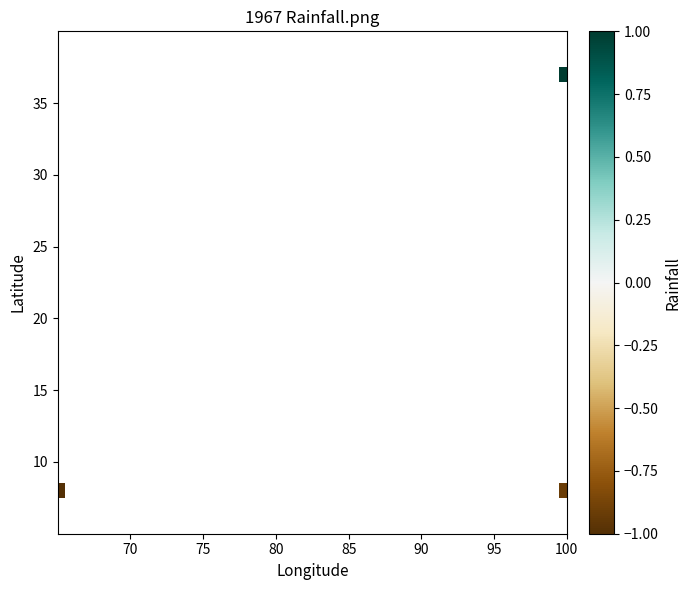

What is the average X value?

88